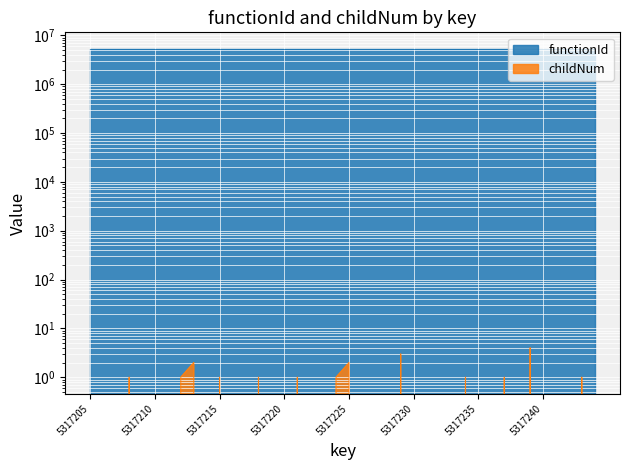

Where is the data nearest to the value 2?

5317213